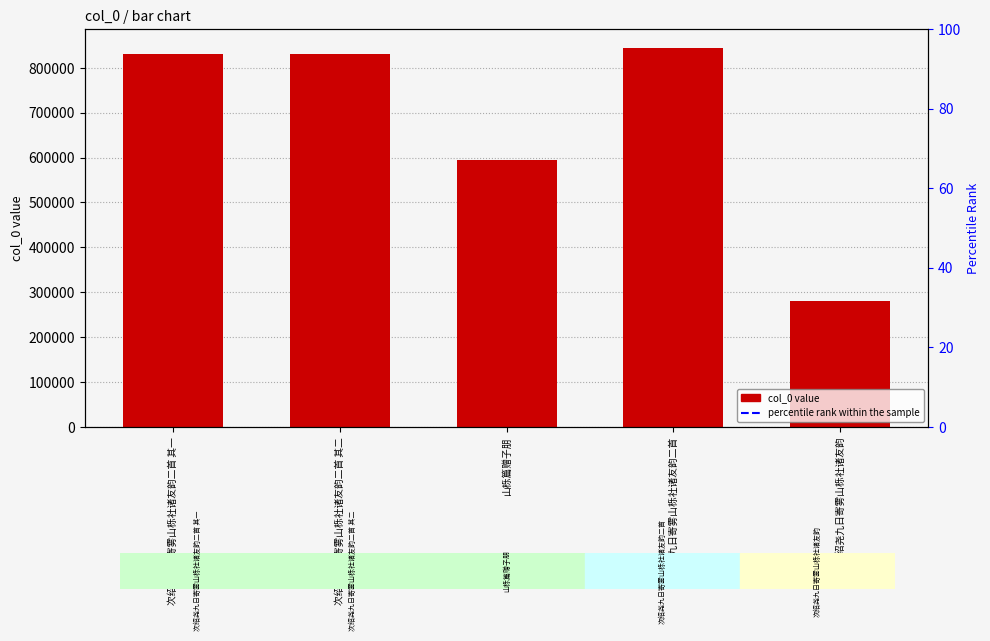

Reading left to right, transcribe all the data shown in this chart.

次绍尧九日寄雾山栎社诸友韵二首 其一=831594	次绍尧九日寄雾山栎社诸友韵二首 其二=831595	山栎篇赠子朋=595010	次绍尧九日寄雾山栎社诸友韵二首=844243	次绍尧九日寄雾山栎社诸友韵=280813